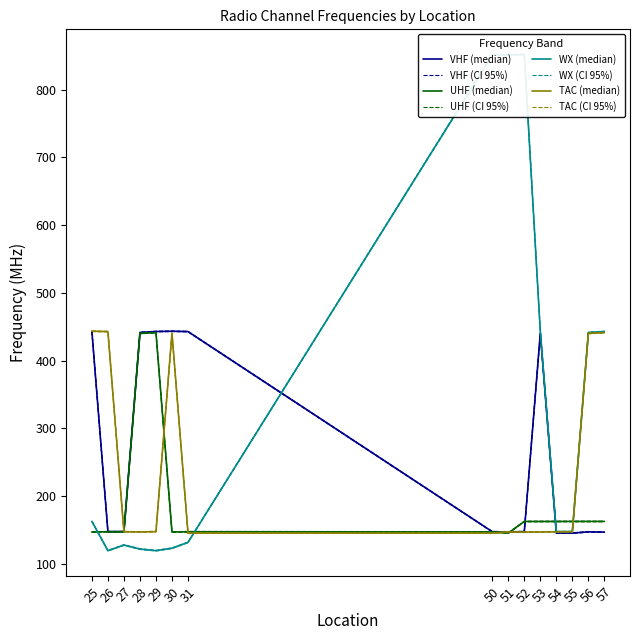

At which category is the sum across all series the highest?

52